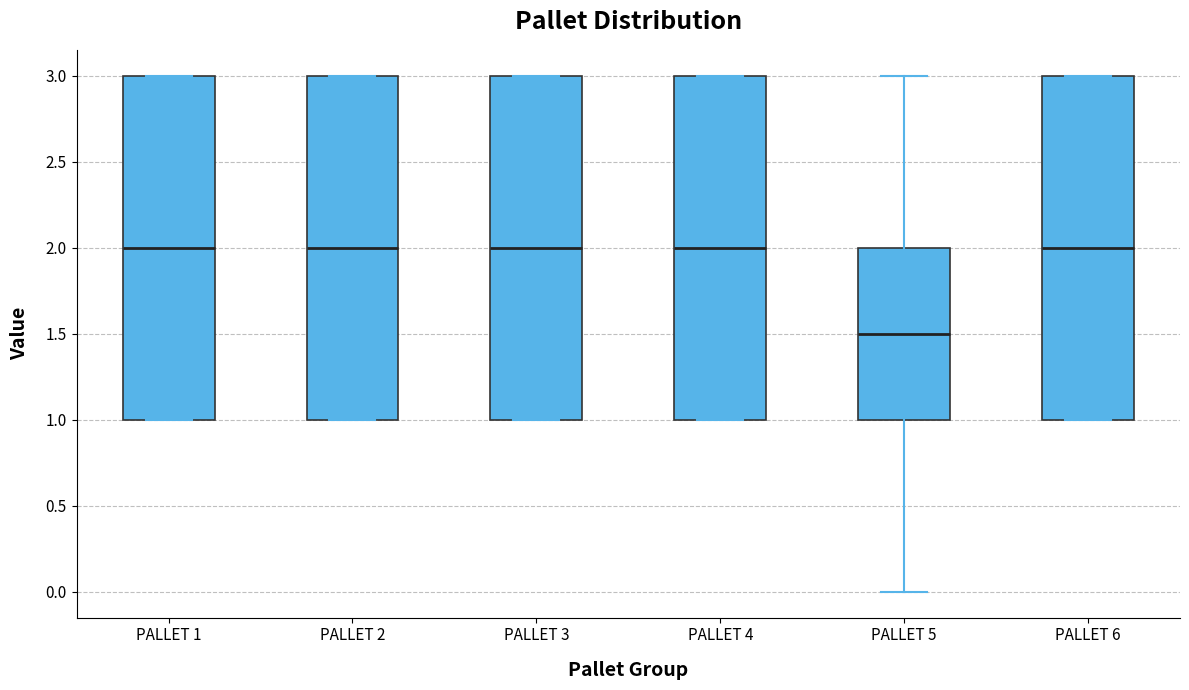

Reading left to right, transcribe this box plot: for each box, give where its median line is, the range the box spans, and where its two whiskers end, as read against the y-axis. The values are not printed on the chart, so give them approximately, as read against the axis.

PALLET 1: median 2.0, box 1.0 to 3.0, whiskers 1.0 to 3.0
PALLET 2: median 2.0, box 1.0 to 3.0, whiskers 1.0 to 3.0
PALLET 3: median 2.0, box 1.0 to 3.0, whiskers 1.0 to 3.0
PALLET 4: median 2.0, box 1.0 to 3.0, whiskers 1.0 to 3.0
PALLET 5: median 1.5, box 1.0 to 2.0, whiskers 0.0 to 3.0
PALLET 6: median 2.0, box 1.0 to 3.0, whiskers 1.0 to 3.0